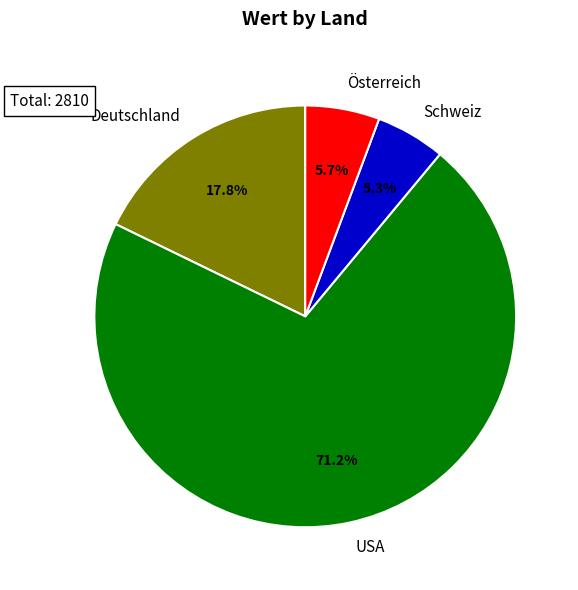

To the nearest percent, what is the average slice percentage?

25%